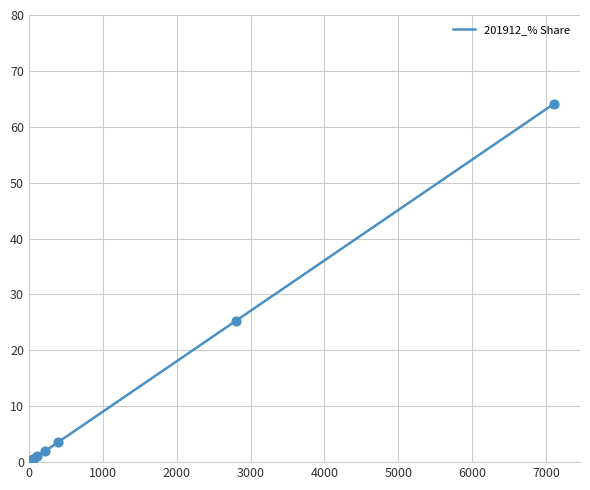

What is the maximum value for 201912_% Share?

64.1